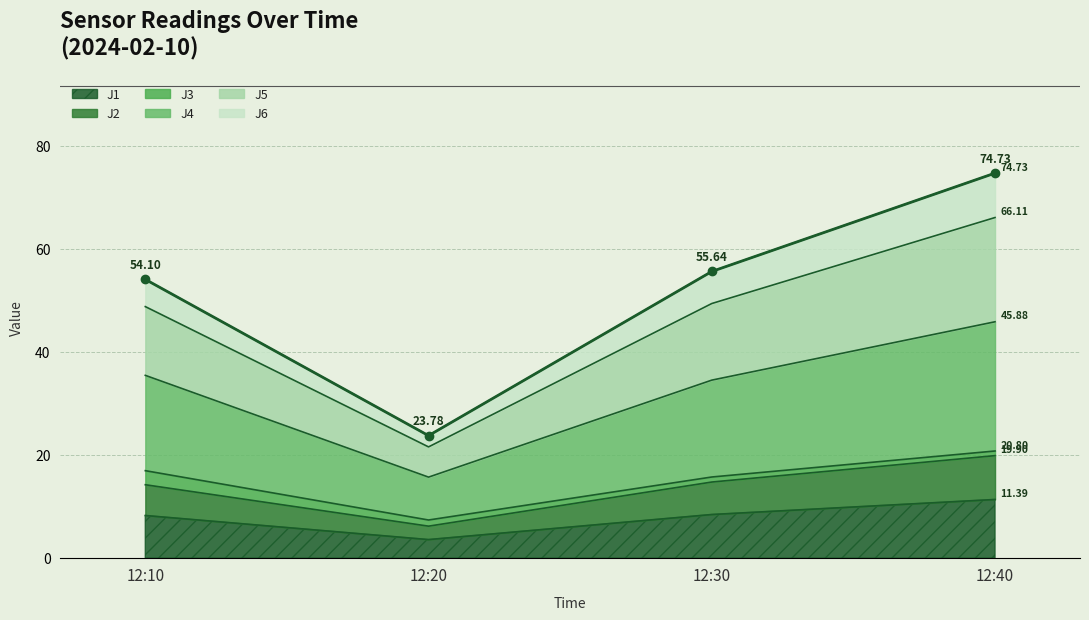

List the labels in order of J1 value, largest first.

12:40, 12:30, 12:10, 12:20